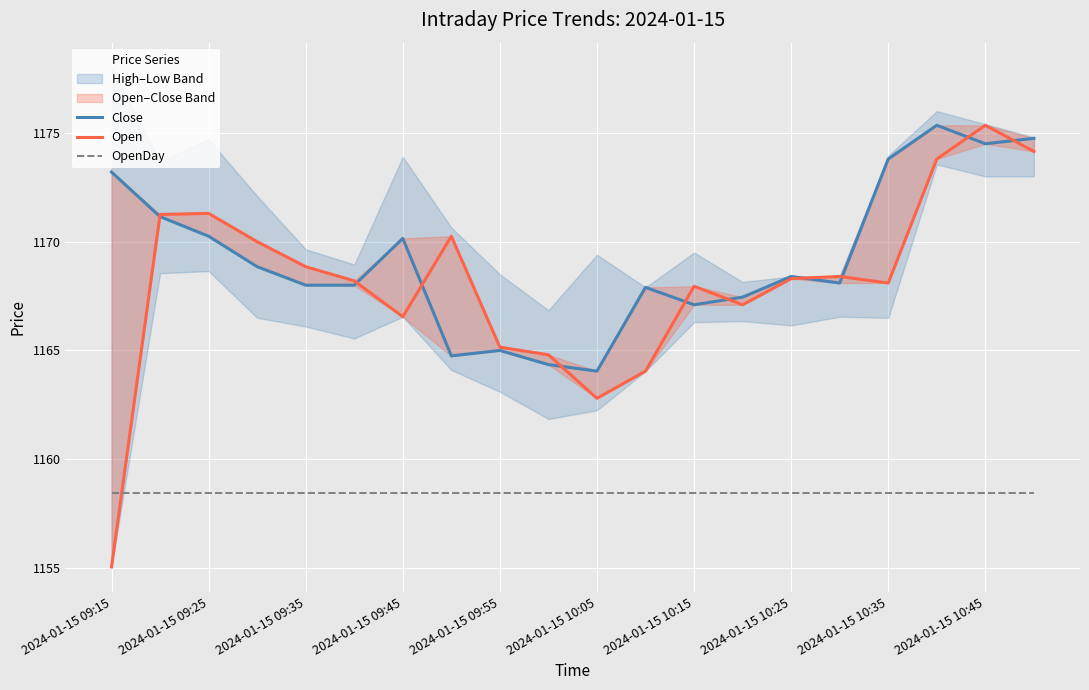

Reading left to right, transcribe all the data shown in this chart.

Close: 1173.2	1171.2	1170.2	1168.8	1168.0	1168.0	1170.2	1164.8	1165.0	1164.3	1164.0	1167.9	1167.1	1167.5	1168.4	1168.1	1173.8	1175.3	1174.5	1174.8
Open: 1155.0	1171.2	1171.3	1170.0	1168.8	1168.2	1166.5	1170.2	1165.2	1164.8	1162.8	1164.0	1168.0	1167.1	1168.3	1168.4	1168.1	1173.8	1175.3	1174.2
OpenDay: 1158.5	1158.5	1158.5	1158.5	1158.5	1158.5	1158.5	1158.5	1158.5	1158.5	1158.5	1158.5	1158.5	1158.5	1158.5	1158.5	1158.5	1158.5	1158.5	1158.5